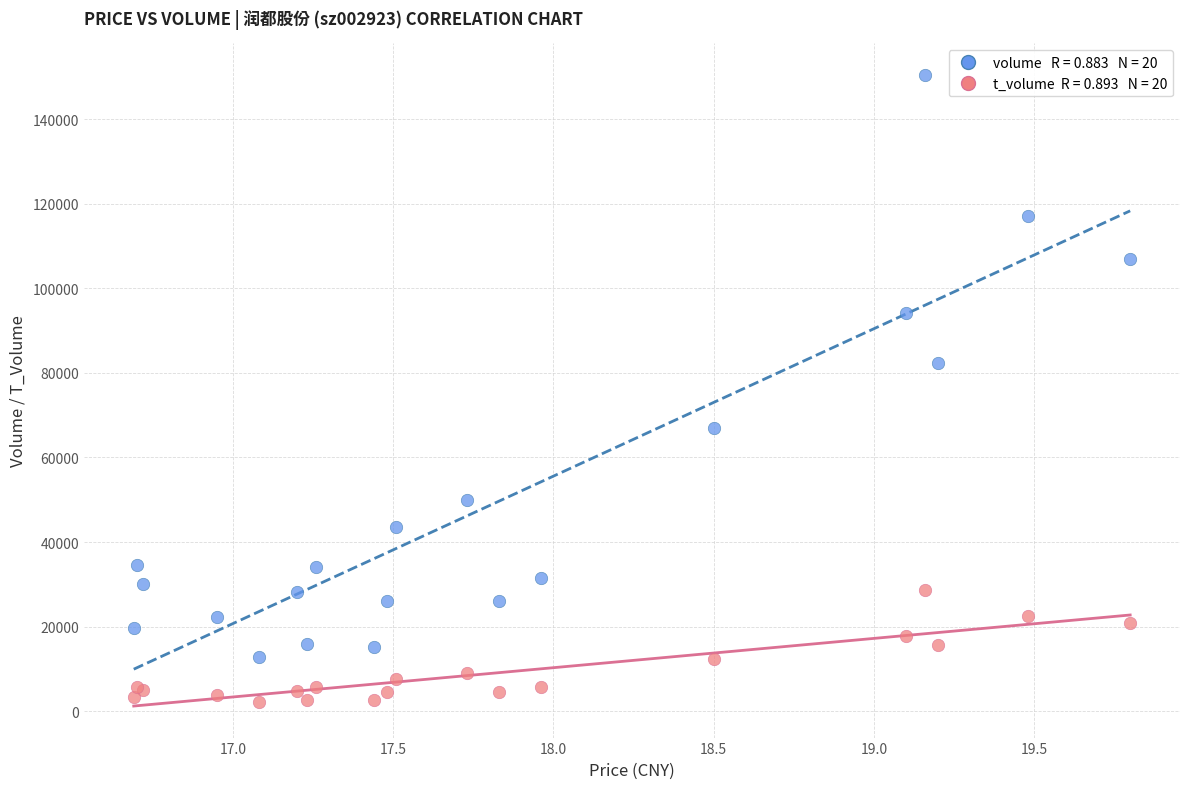

Across all series, what Y value is closest to 76289?

82414